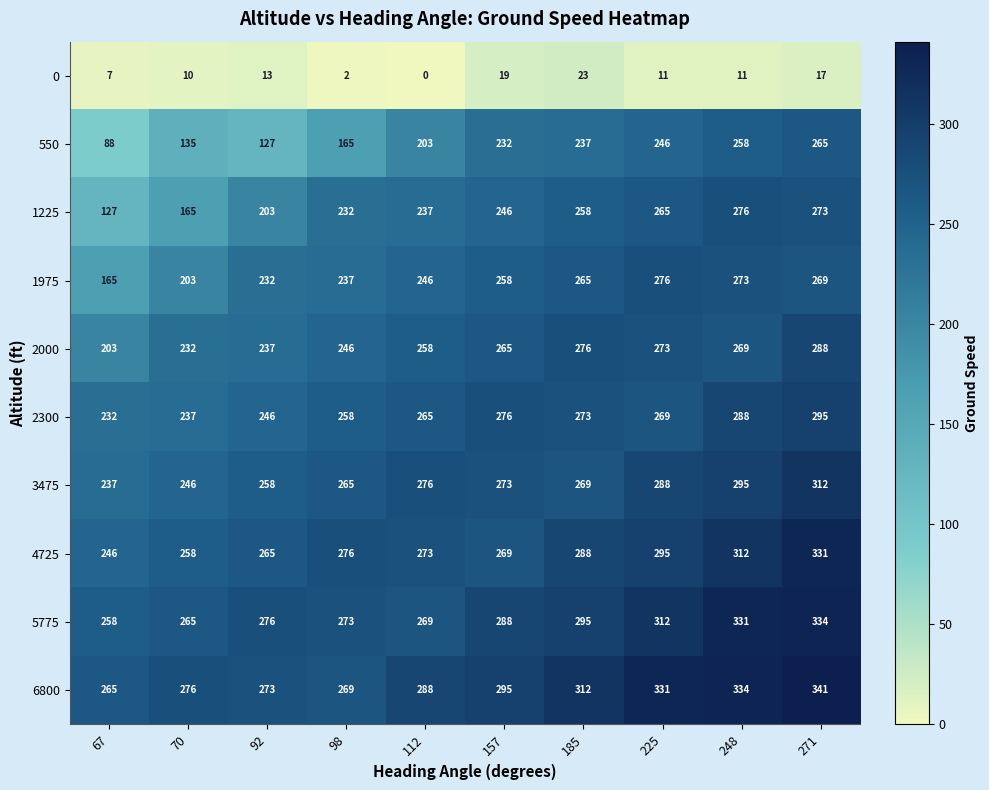

What is the sum of the 5775 values at 112 and 225?

581